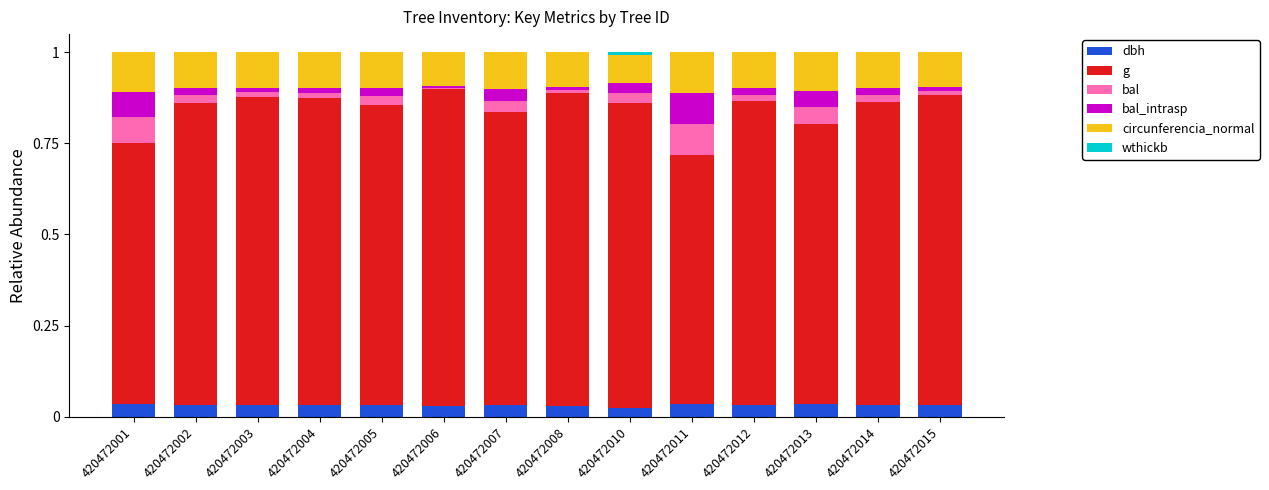

What is the total value across all series at 420472011?

1.0